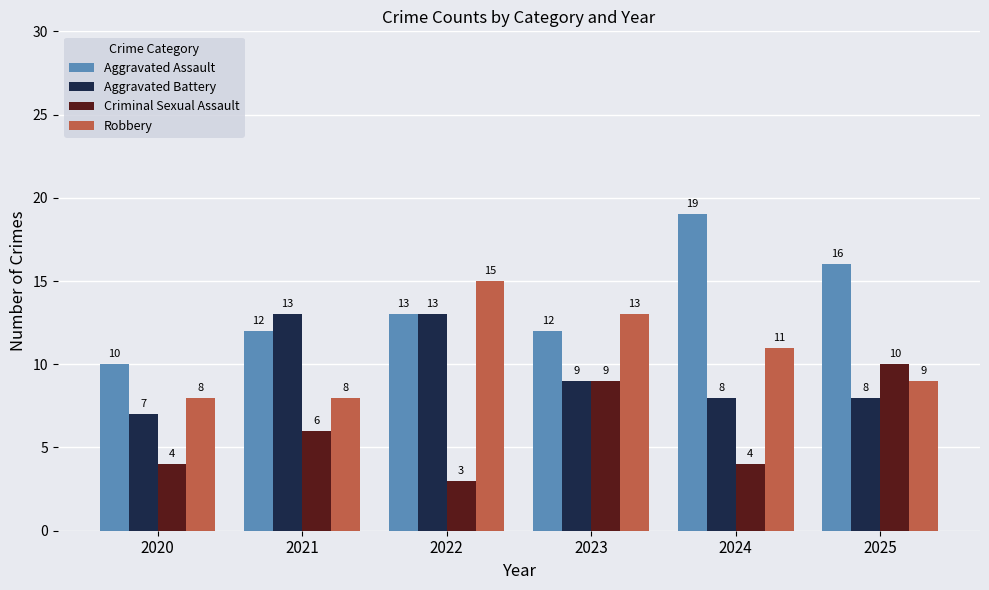

Which category has the highest value in the Robbery series?

2022